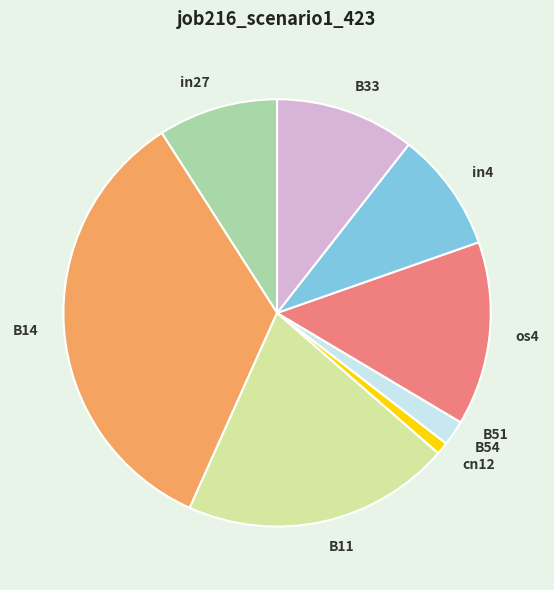

Combined, do B11 and os4 account for over 50%?

No